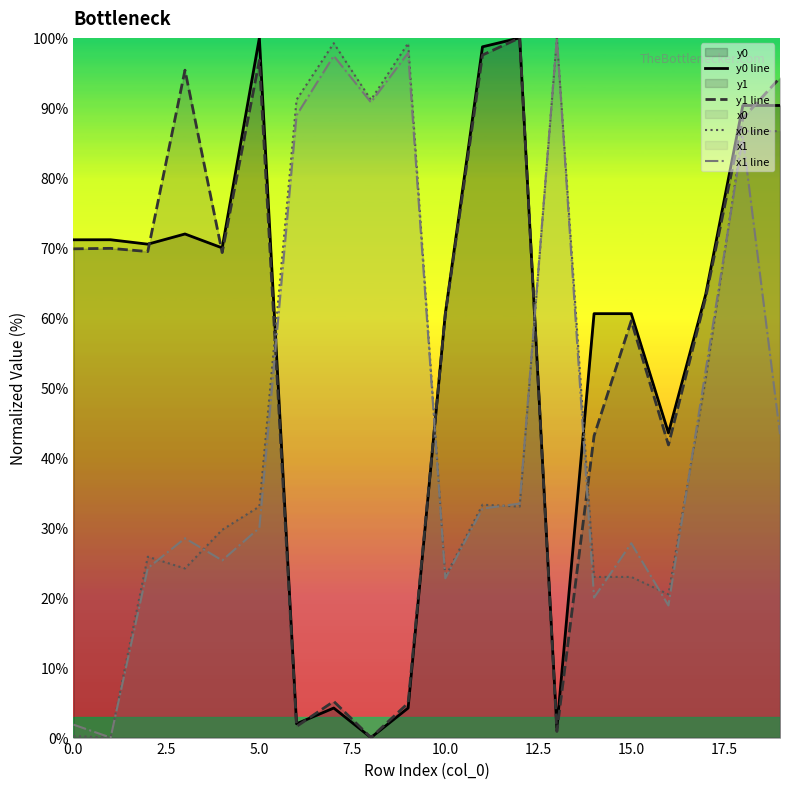

True or false: y0 line has more than 0 interior local peaks.

True